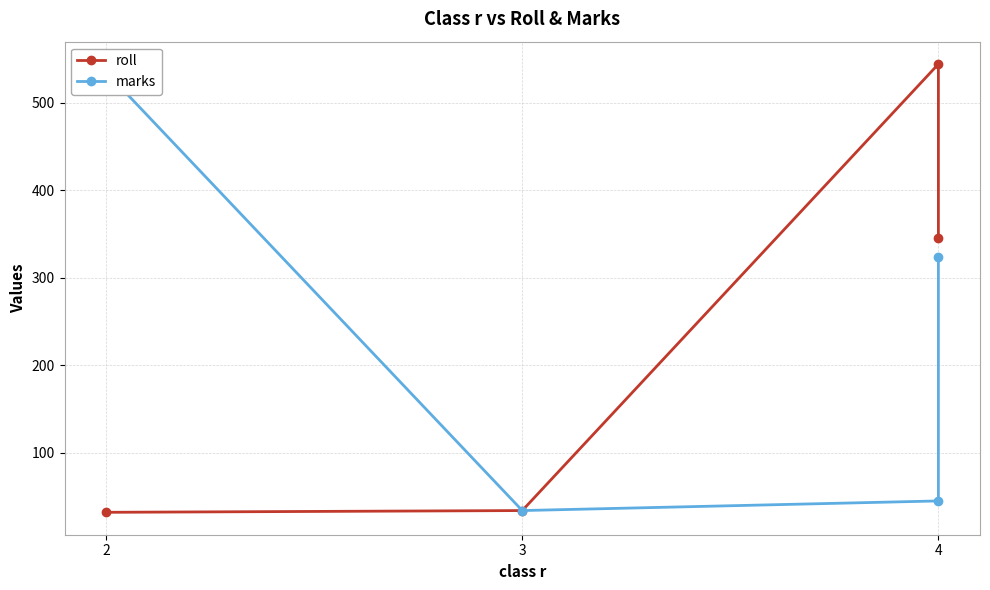

What is the difference between the second highest and second lowest values in the roll series?

311